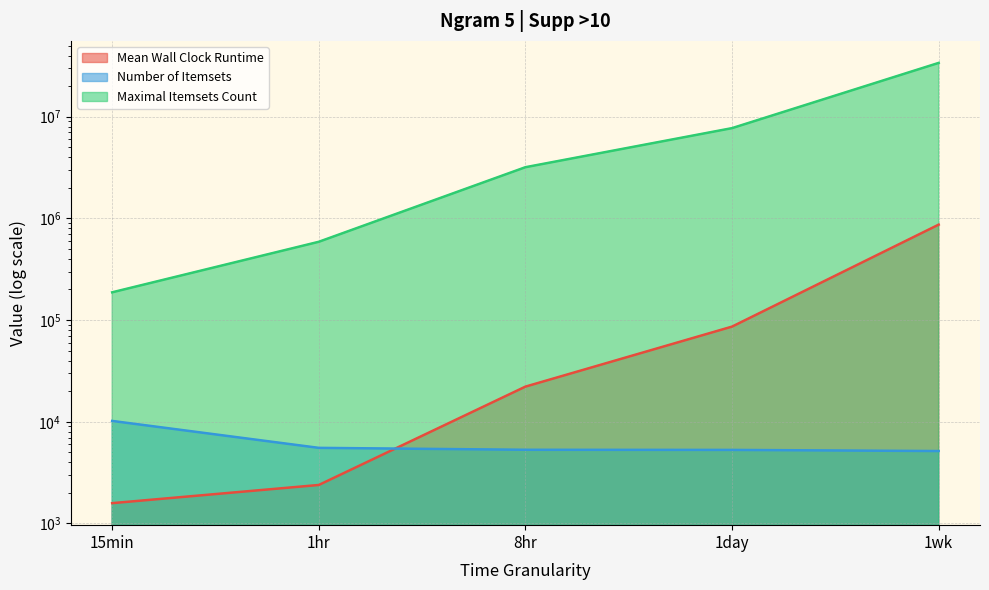

Where is Number of Itemsets nearest to the value 7673?

1hr